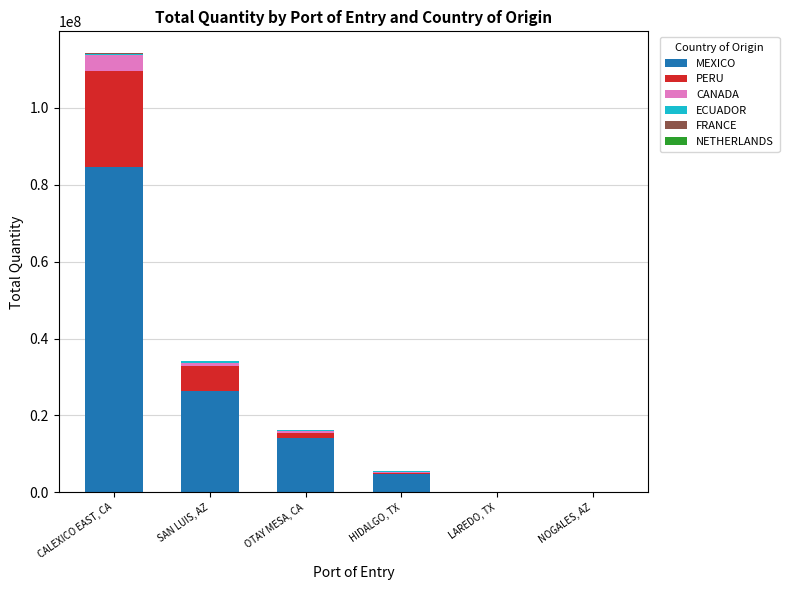

At which category is the sum across all series the highest?

CALEXICO EAST, CA